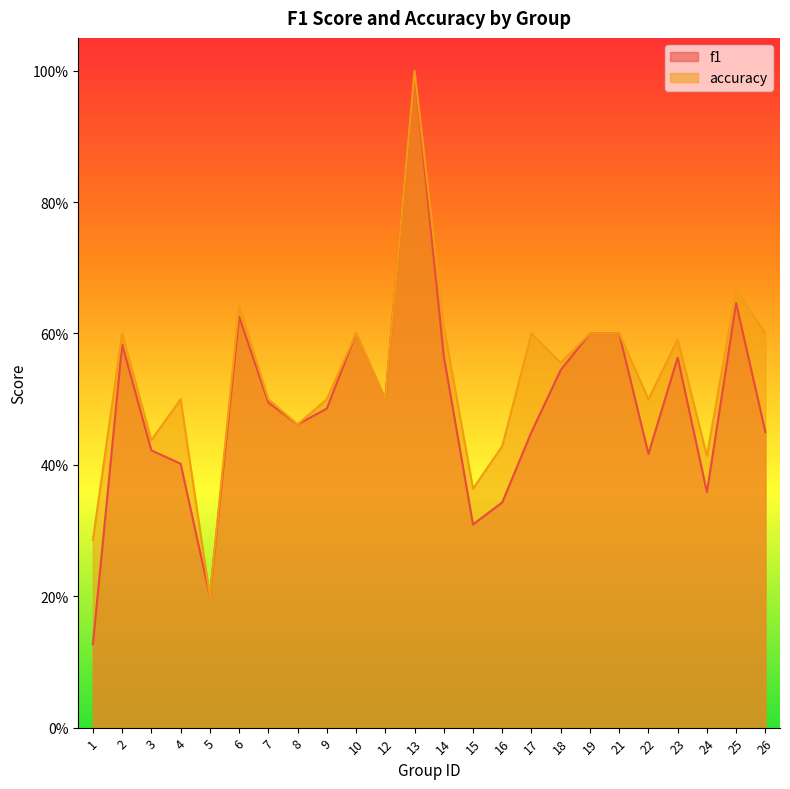

True or false: f1 has more than 1 interior local peaks.

True